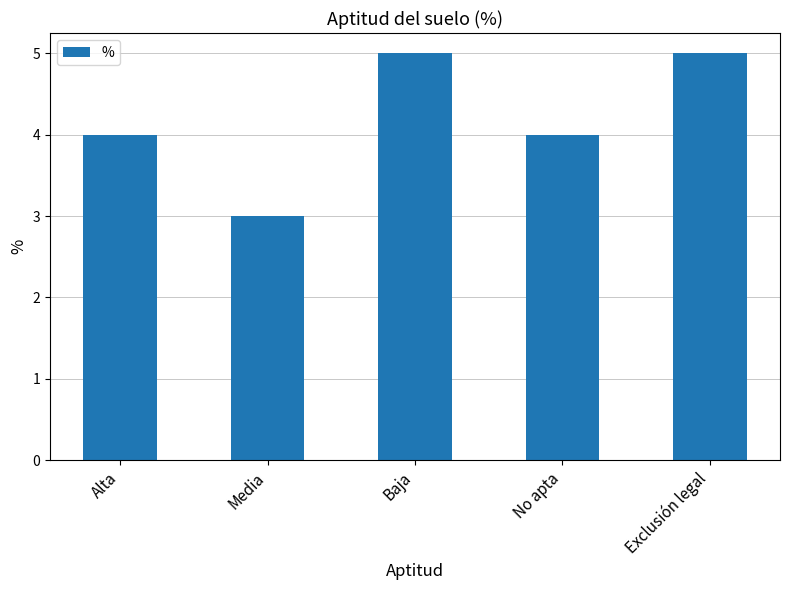

Which has a higher value, Alta or Exclusión legal?

Exclusión legal